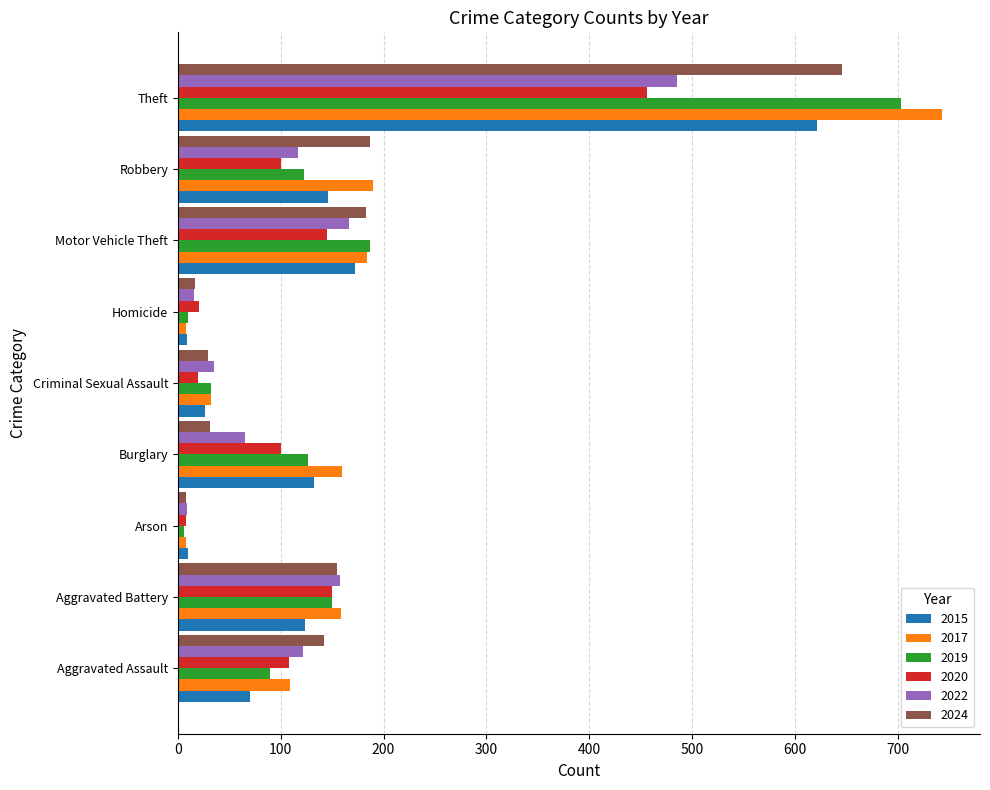

How many data points does each series have?

9